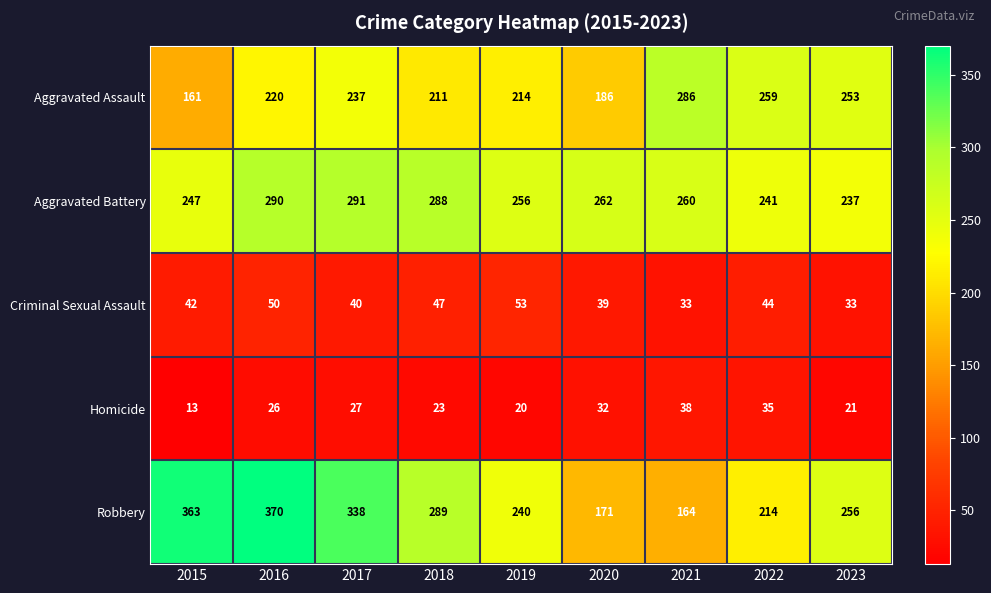

How many series are shown in this chart?

5